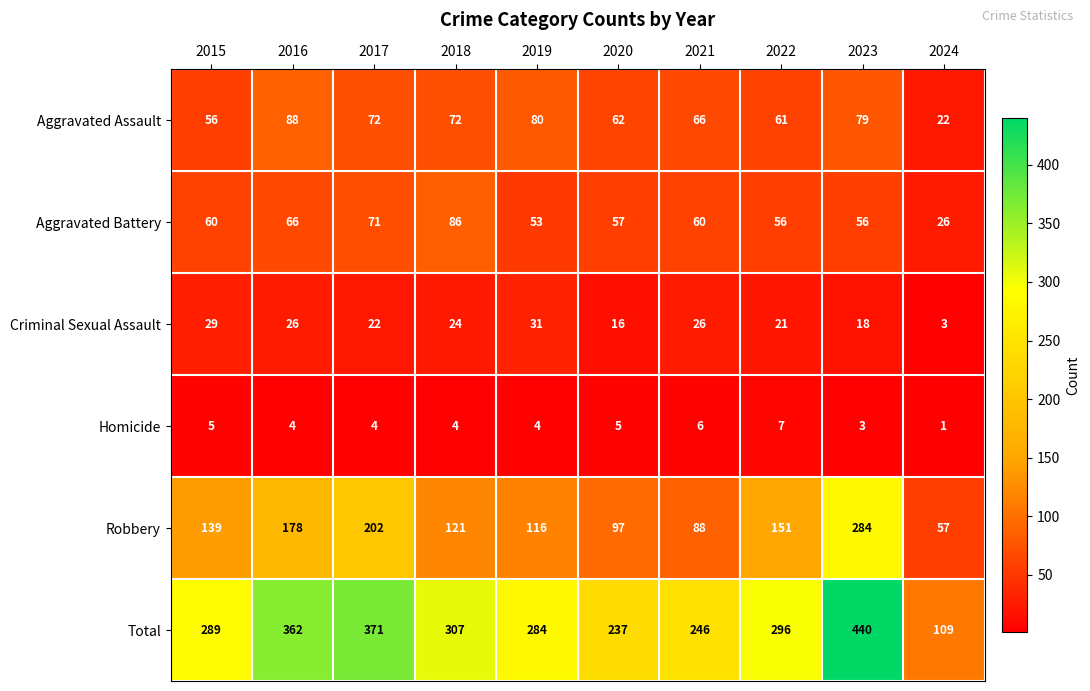

What is the sum of all Robbery values?

1433